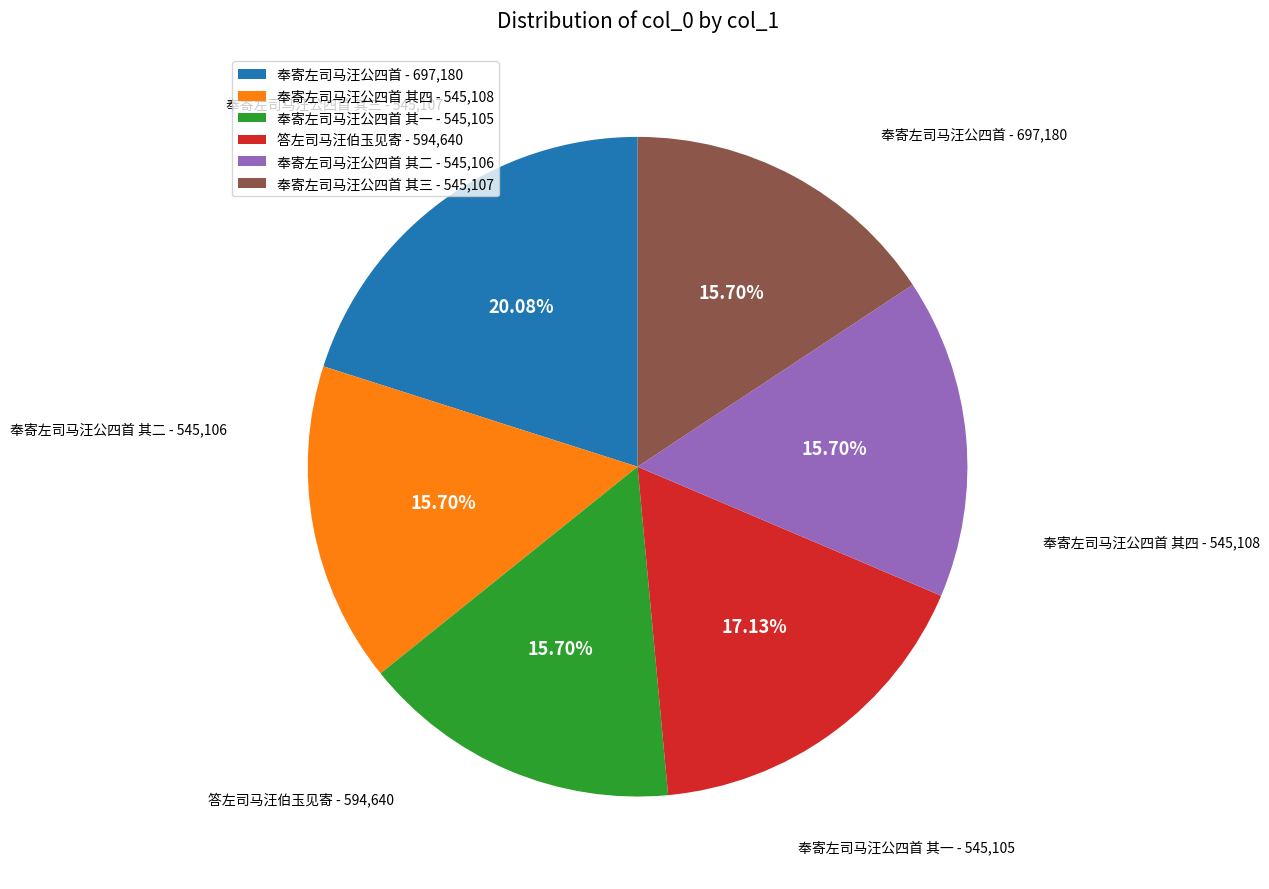

Which slice is the largest?

奉寄左司马汪公四首 - 697,180